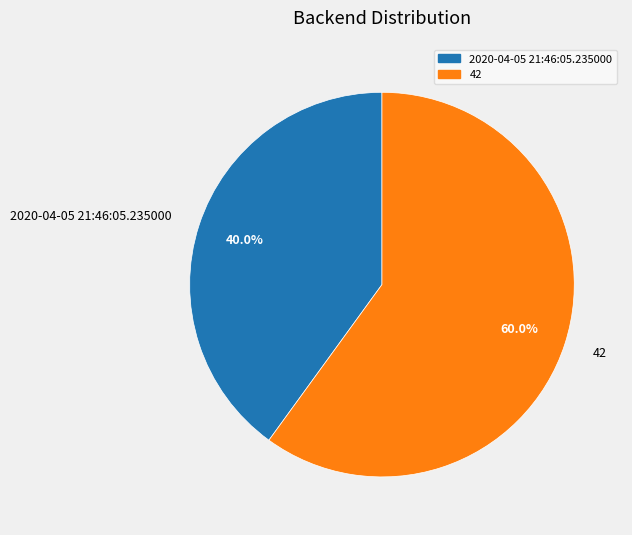

How many slices are in this pie chart?

2